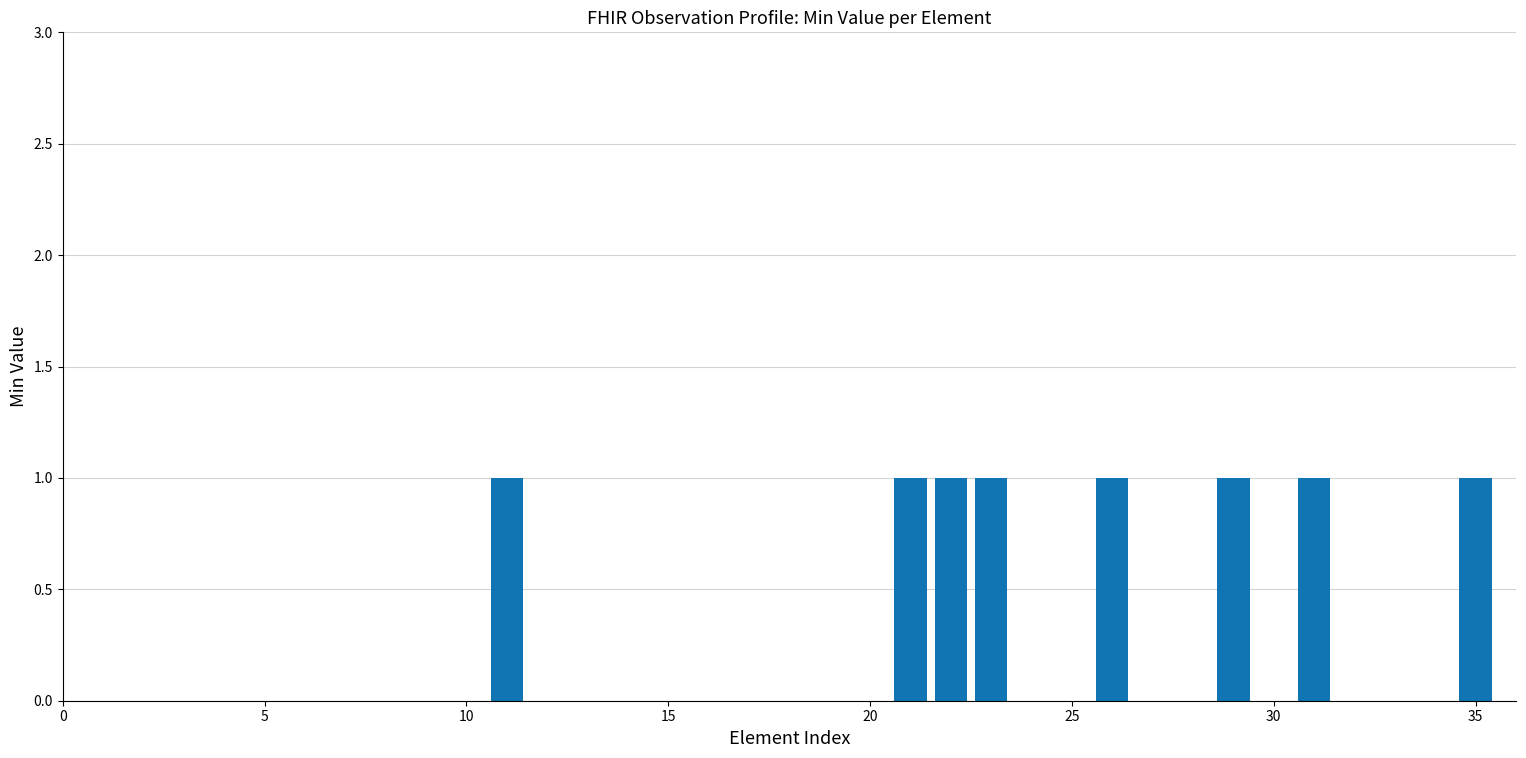

What is the sum of all values?

8